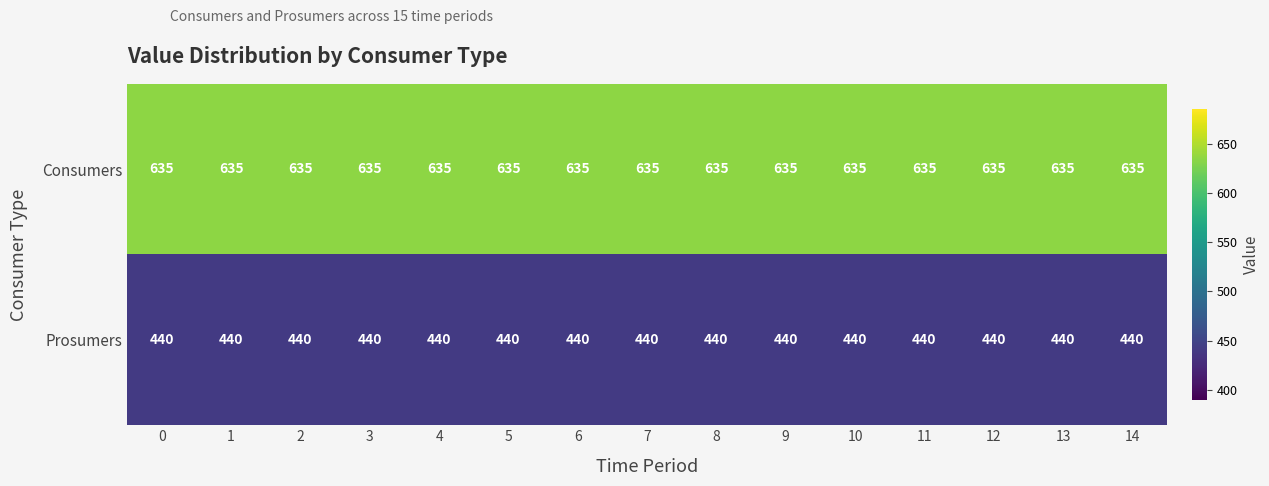

What is the average value of the Prosumers series?

440